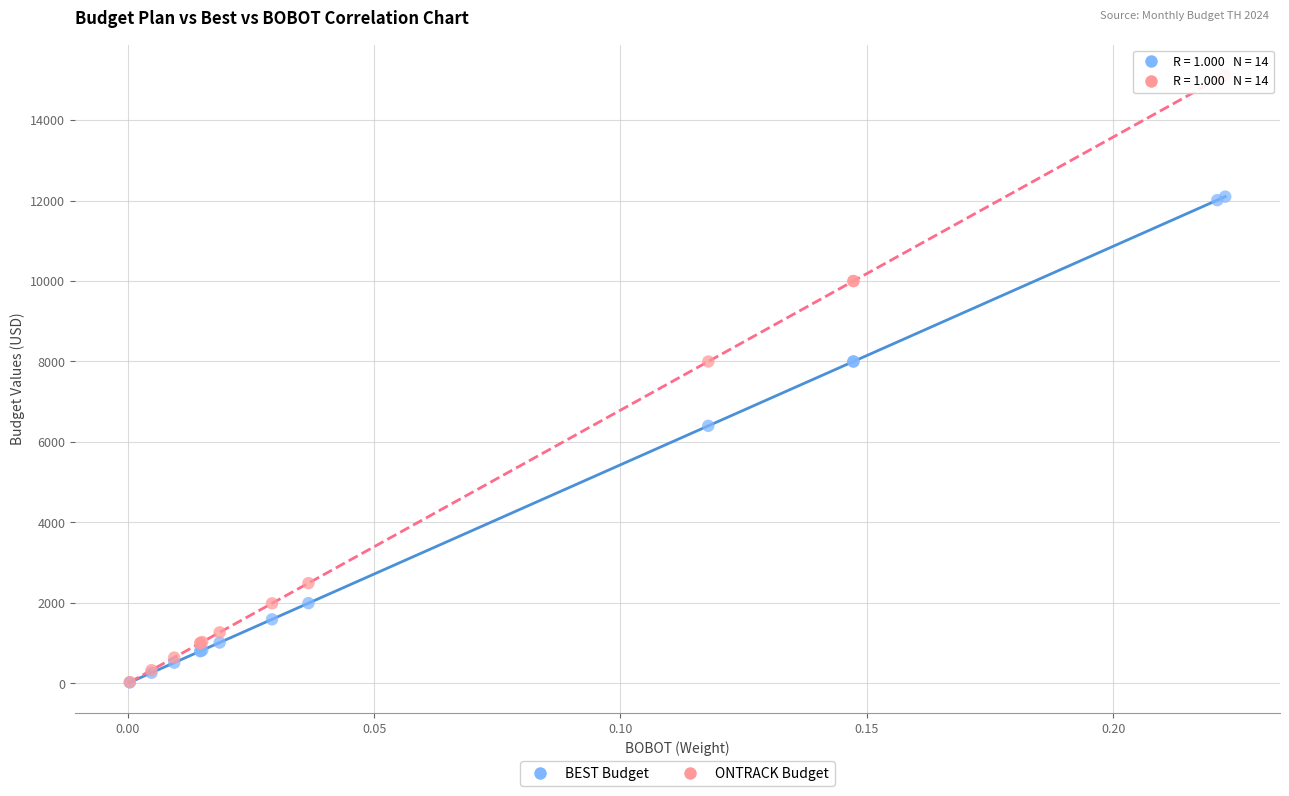

In the BEST Budget series, what Y value is closest to 6060?

6400.0